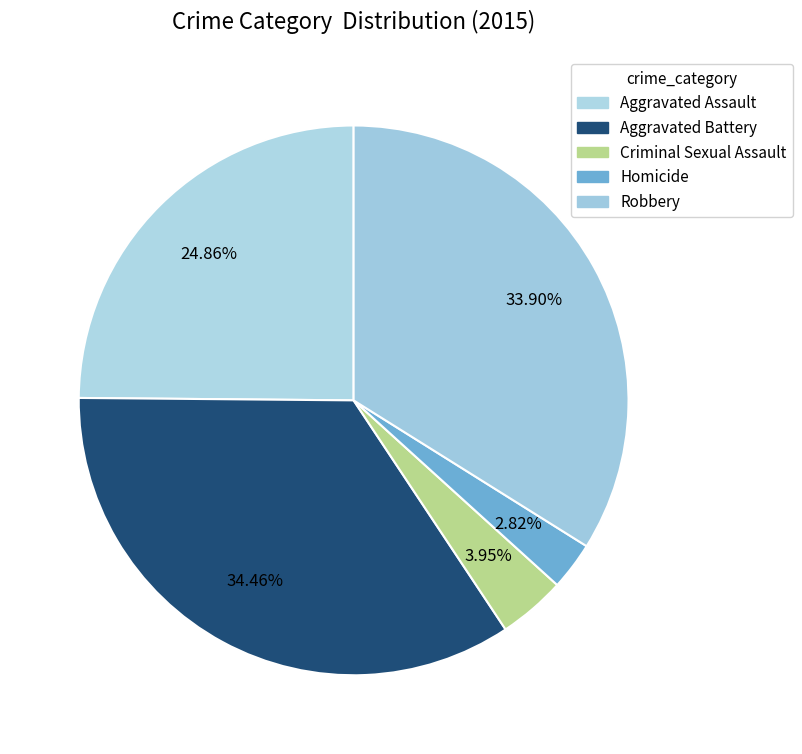

Which category has the biggest portion of the pie?

Aggravated Battery